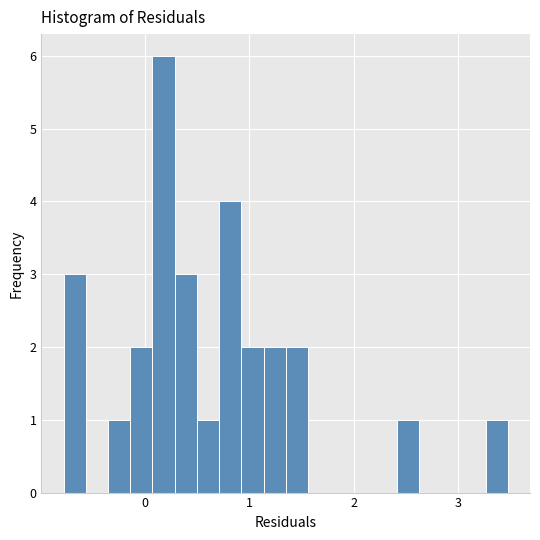

Around what value on the x-axis is the tallest bar? Give the approximate position of its centre, as read against the axis.

0.2